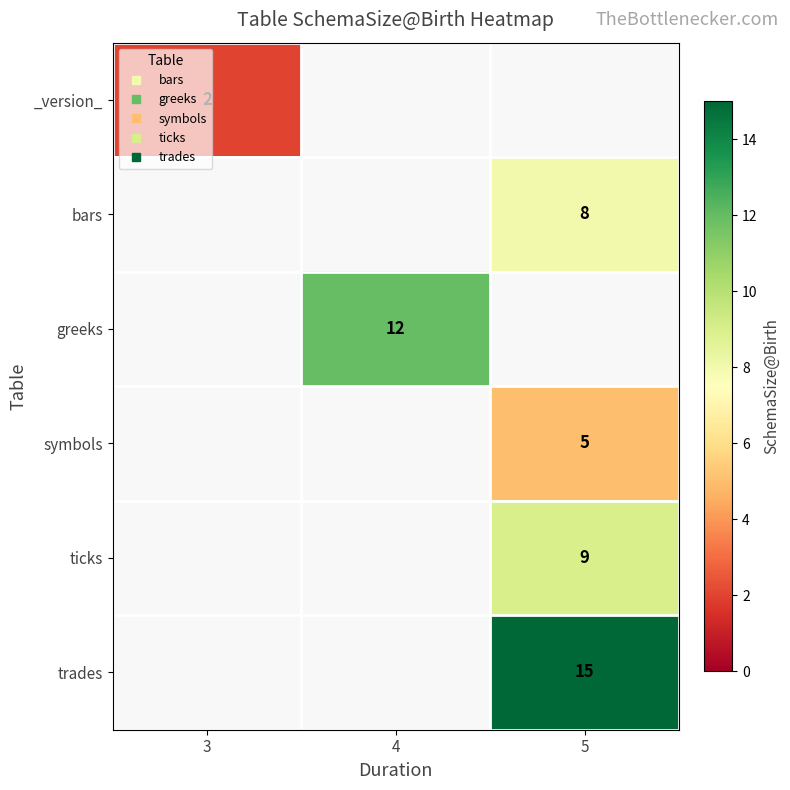

What is the smallest value displayed?

2.0